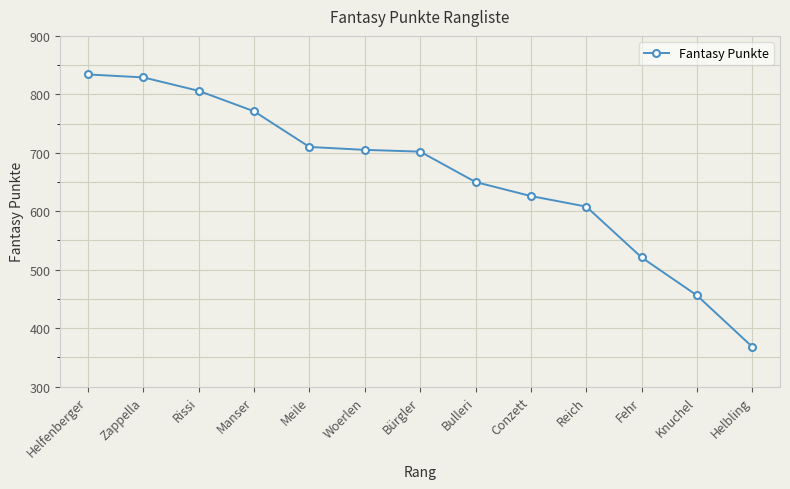

Between Fehr and Helfenberger, which is larger?

Helfenberger